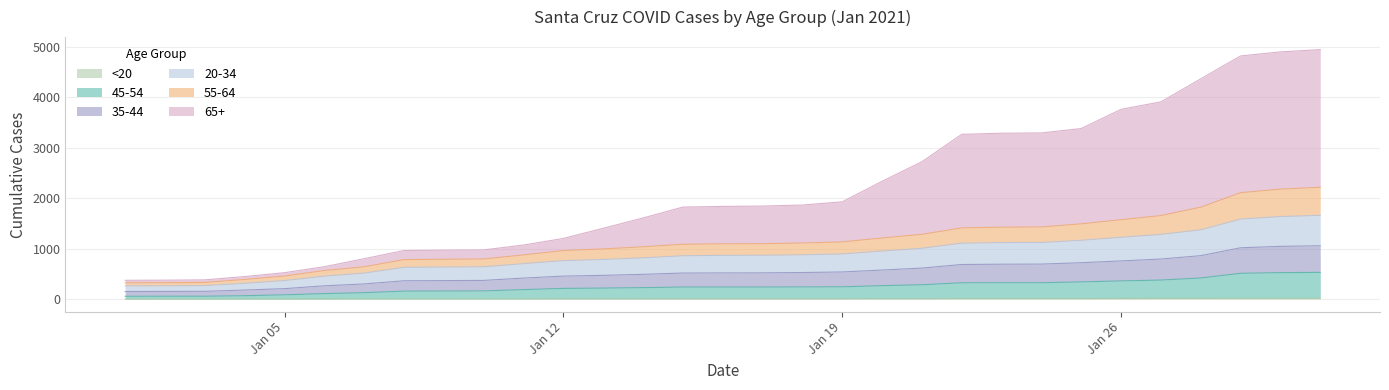

True or false: 65+_Santa Cruz and 20-34_Santa Cruz intersect in this chart.

False